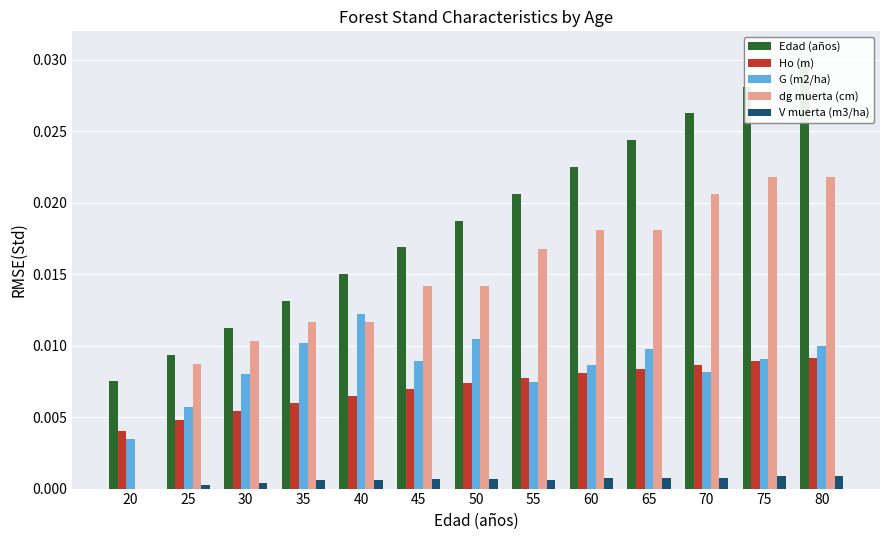

What are all the series names shown in the legend?

Edad (años), Ho (m), G (m2/ha), dg muerta (cm), V muerta (m3/ha)